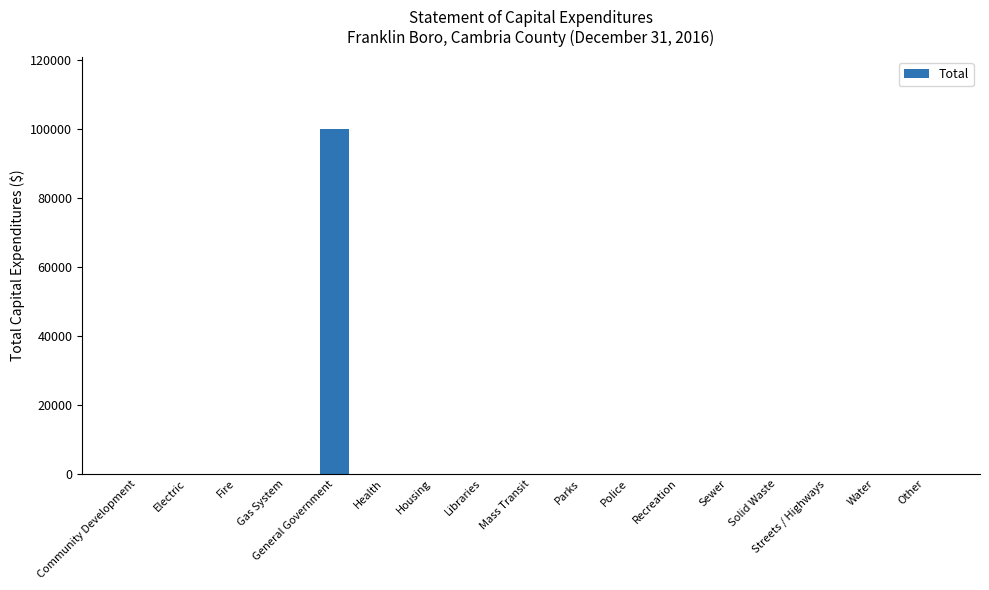

How many data points does each series have?

17